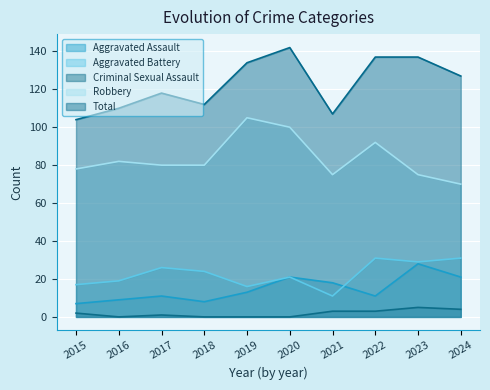

Count the number of data series in this chart.

5